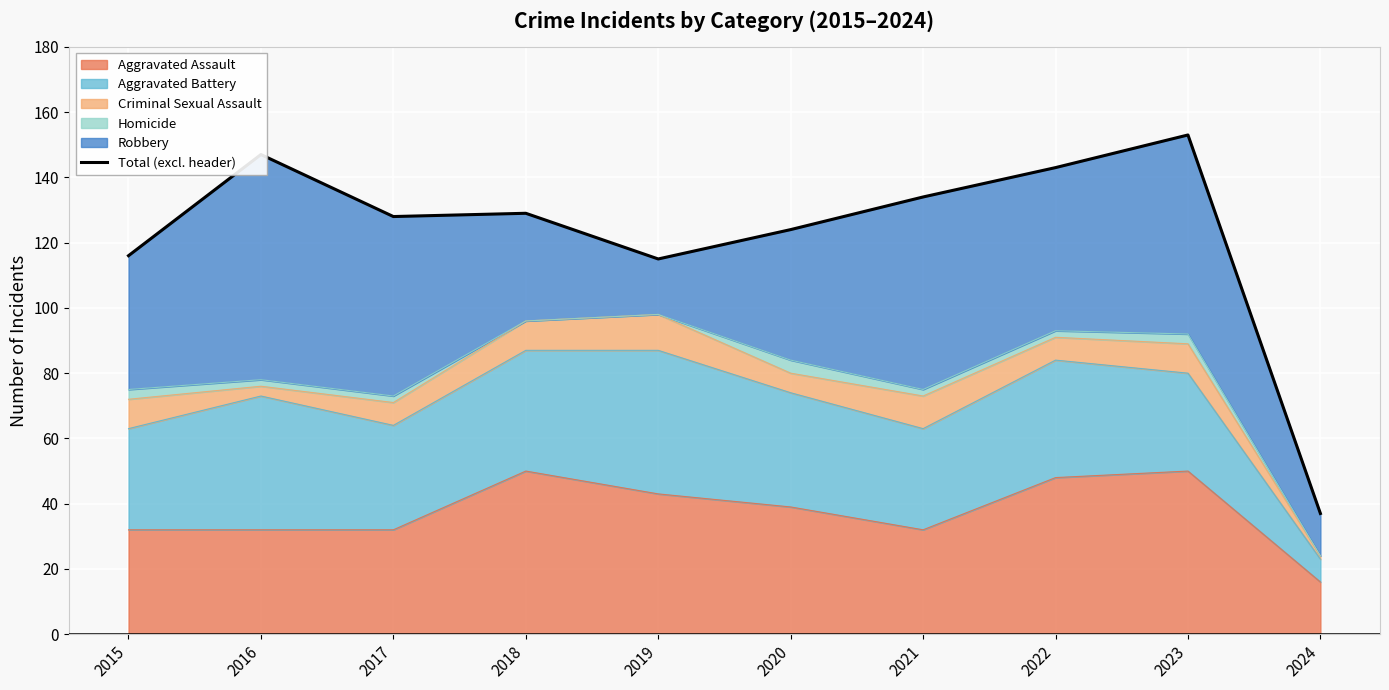

What is the sum of the values at 2024 and 2021?

171